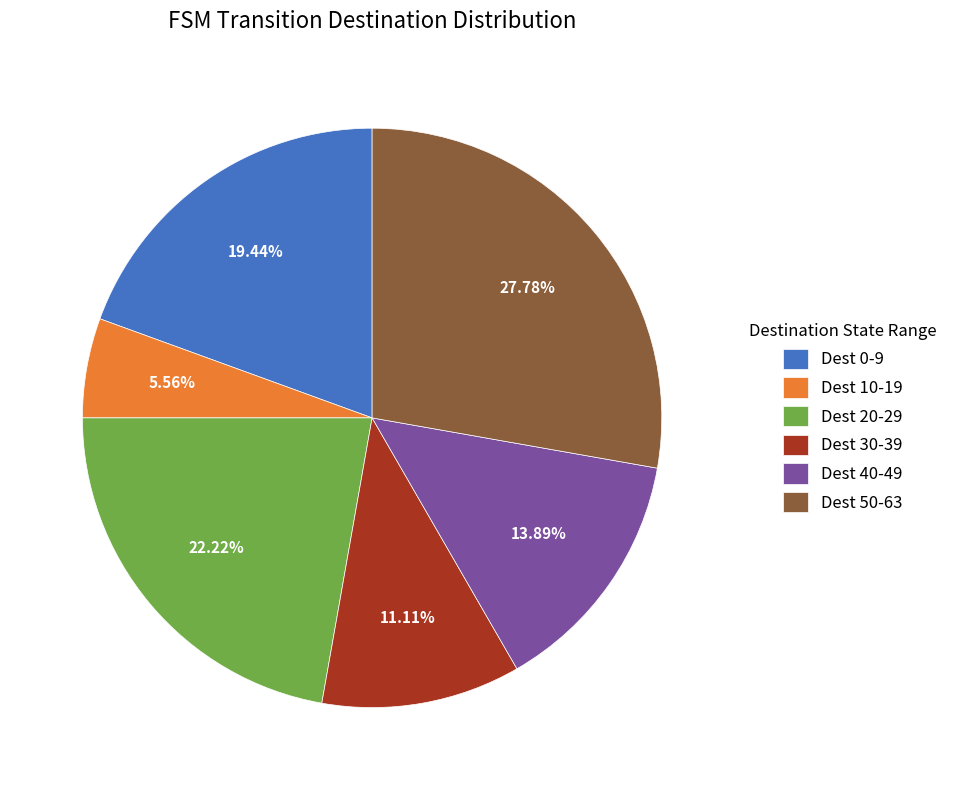

Which category has the biggest portion of the pie?

Dest 50-63